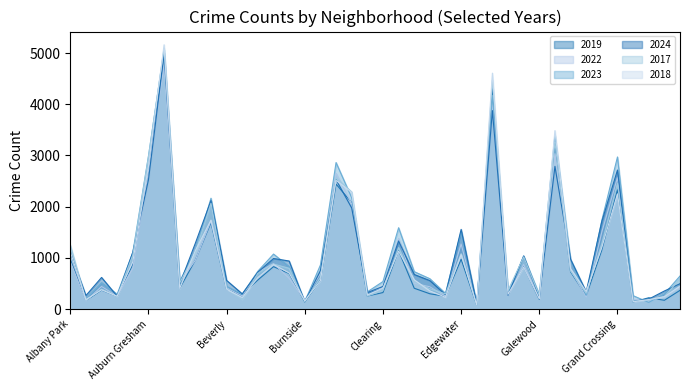

Where does the 2018 series first go above 571?

Albany Park